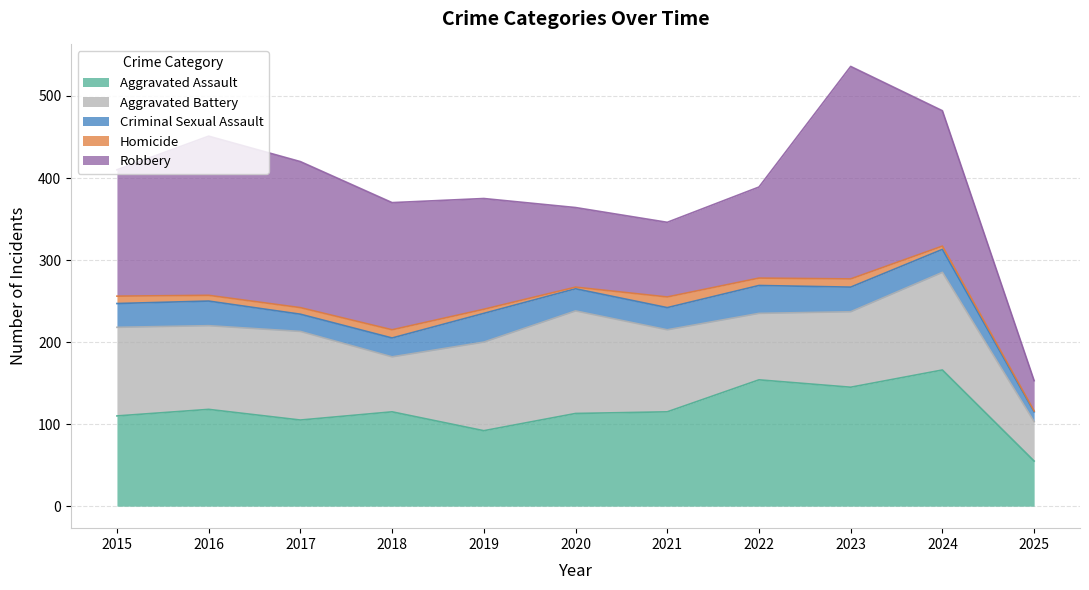

Rank the series at 2018 from highest to lowest value.

Robbery, Aggravated Assault, Aggravated Battery, Criminal Sexual Assault, Homicide